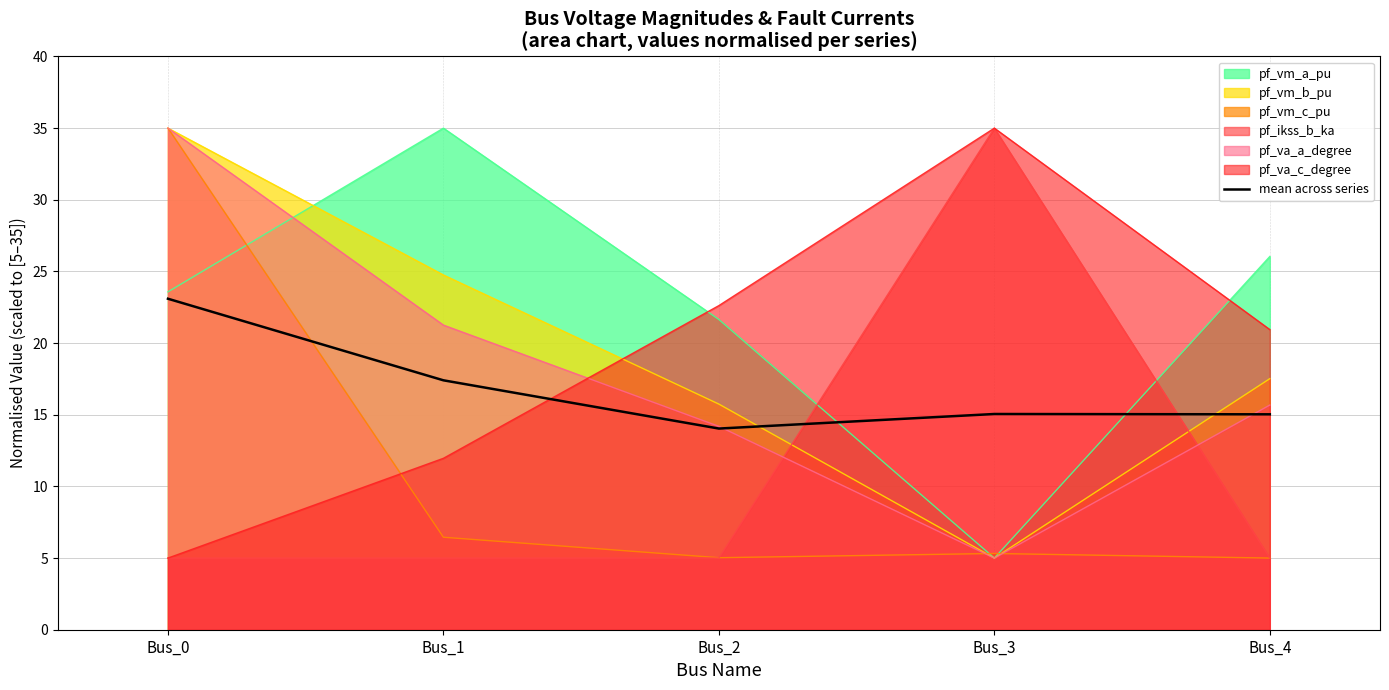

What is the change in value from Bus_2 to Bus_3?

+1.0